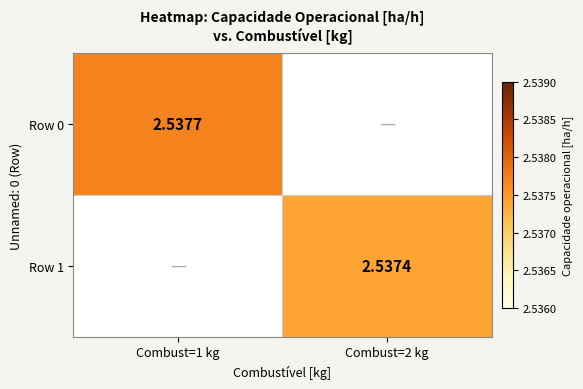

At which category does the chart reach its peak across all series?

Combust=1 kg